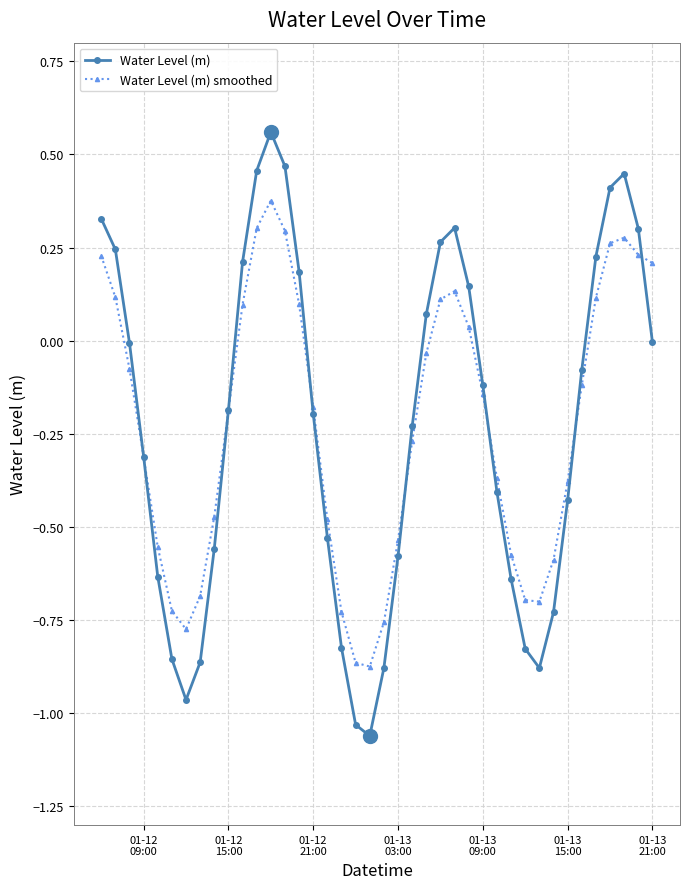

Rank the series by their maximum value, from highest to lowest.

Water Level (m), Water Level (m) smoothed